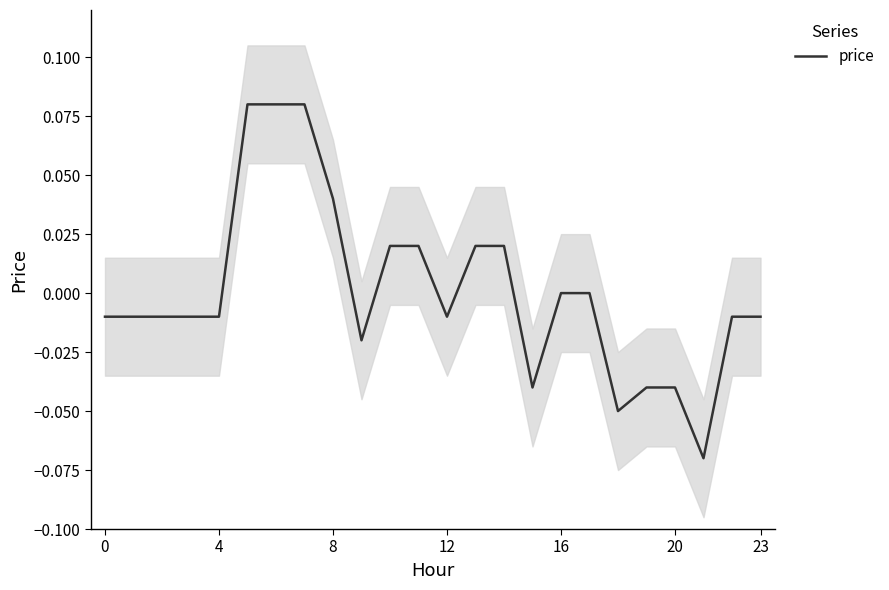

At which category does the data reach its first local valley?

9